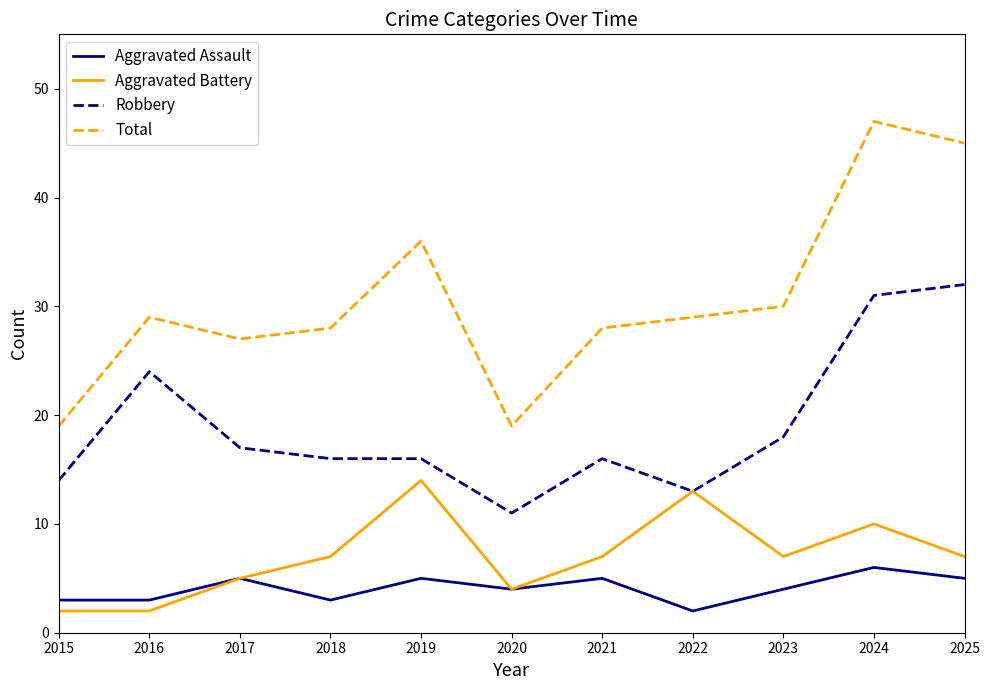

What is the smallest value displayed?

2